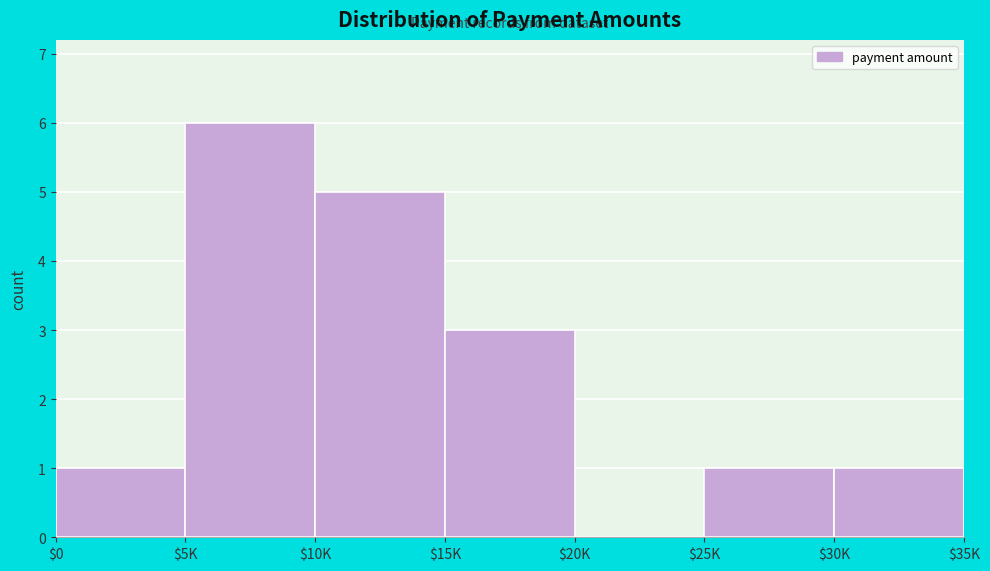

At which category does the chart reach its peak across all series?

$5K